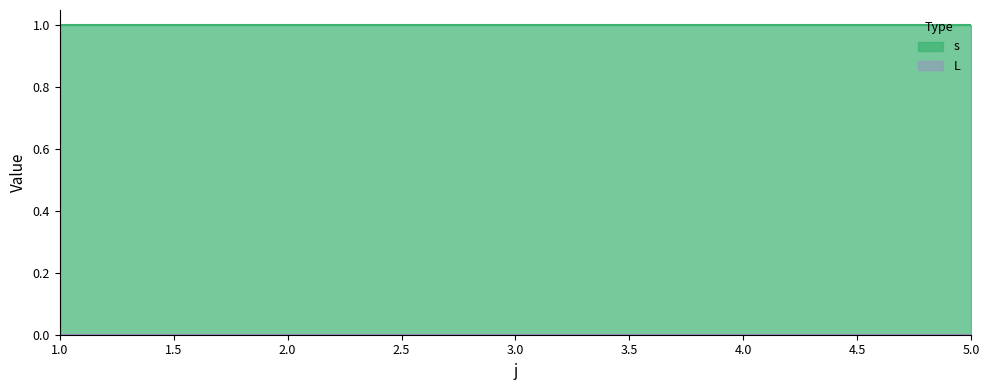

True or false: s and L cross at least once.

False